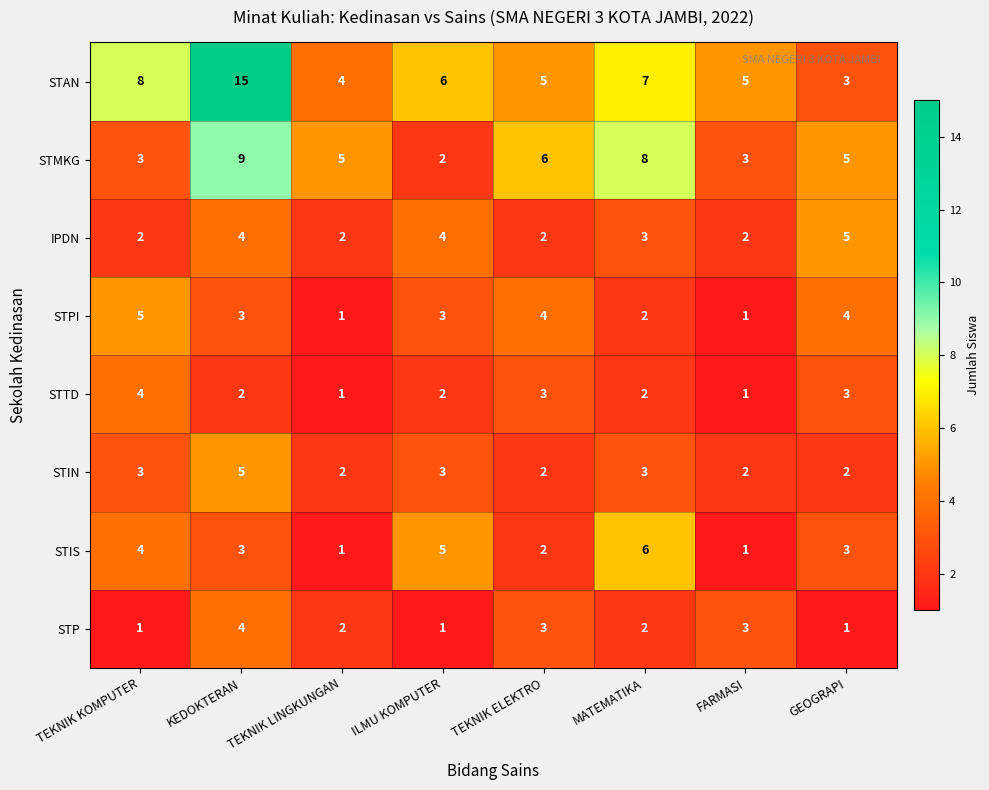

At which label is STAN closest to 9?

TEKNIK KOMPUTER